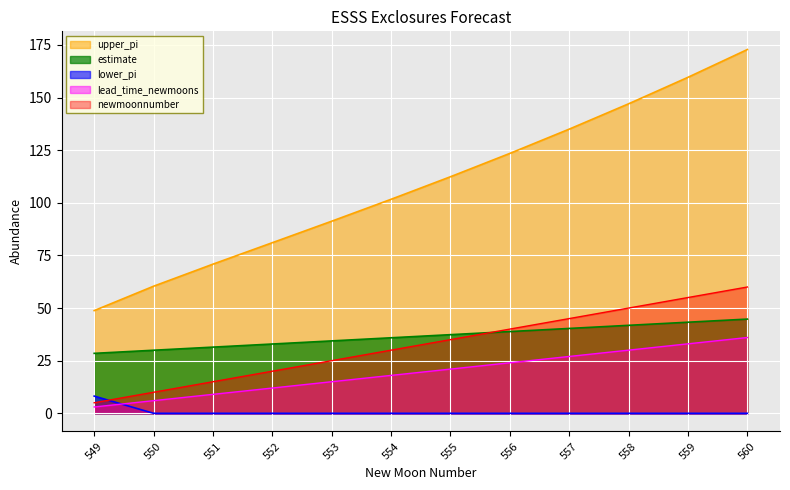

What is the difference between the second highest and second lowest values in the lower_pi series?

0.0